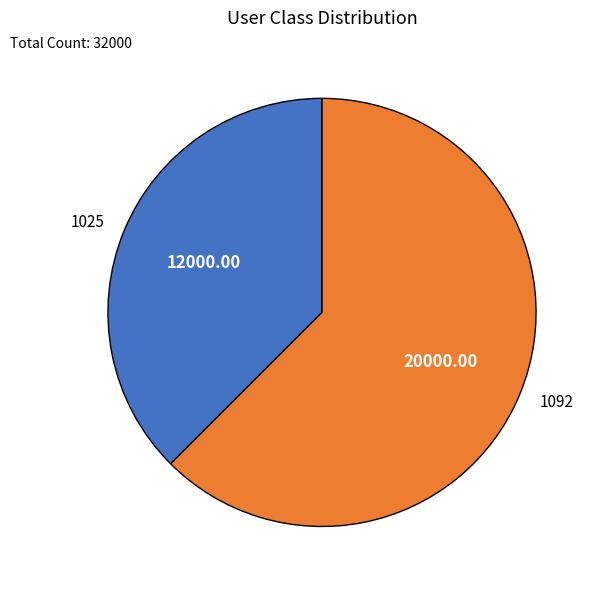

Which category has the biggest portion of the pie?

1092